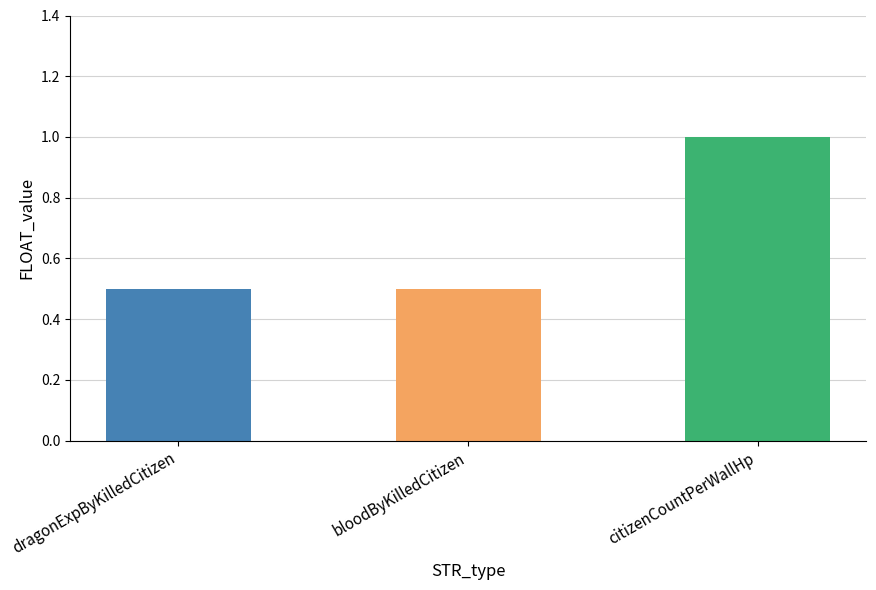

What is the difference between the maximum and minimum values?

0.5